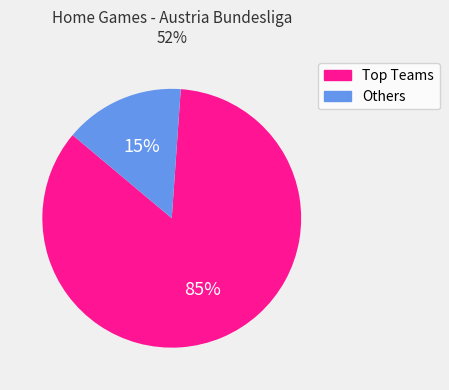

Which slice is the largest?

Top Teams